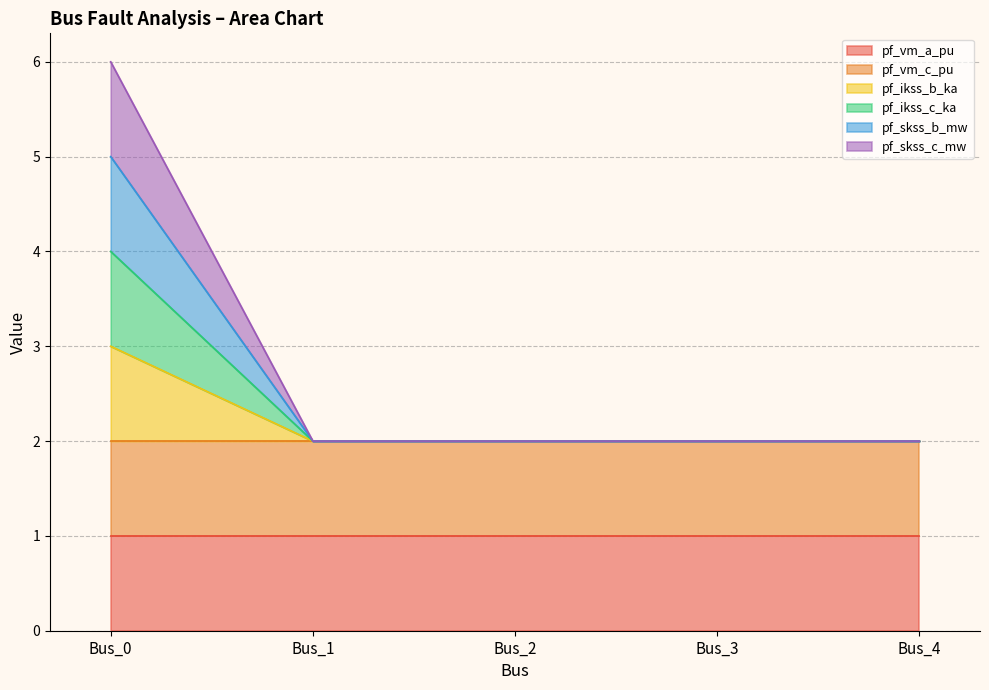

At which category does the chart reach its minimum across all series?

Bus_1